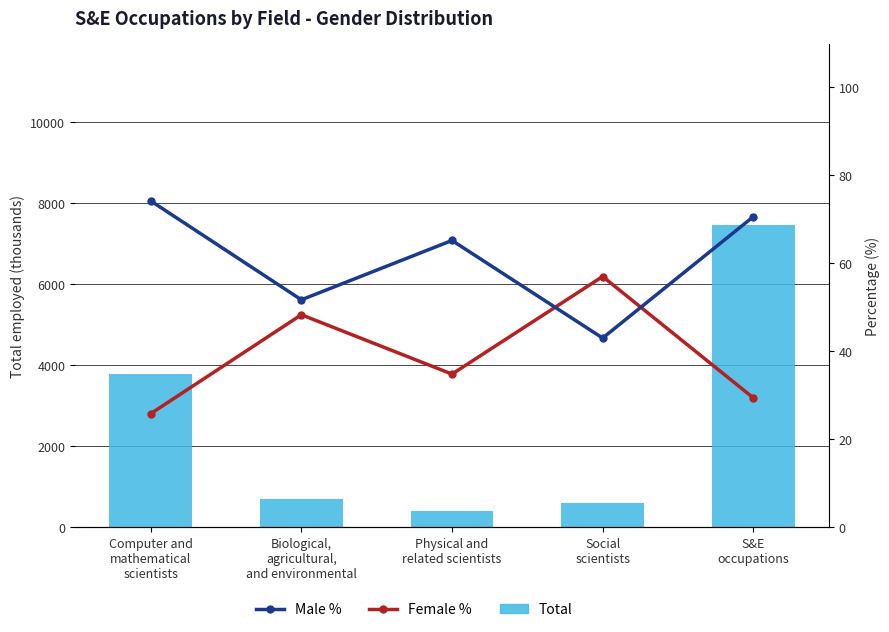

What position from the right is Physical and
related scientists?

3